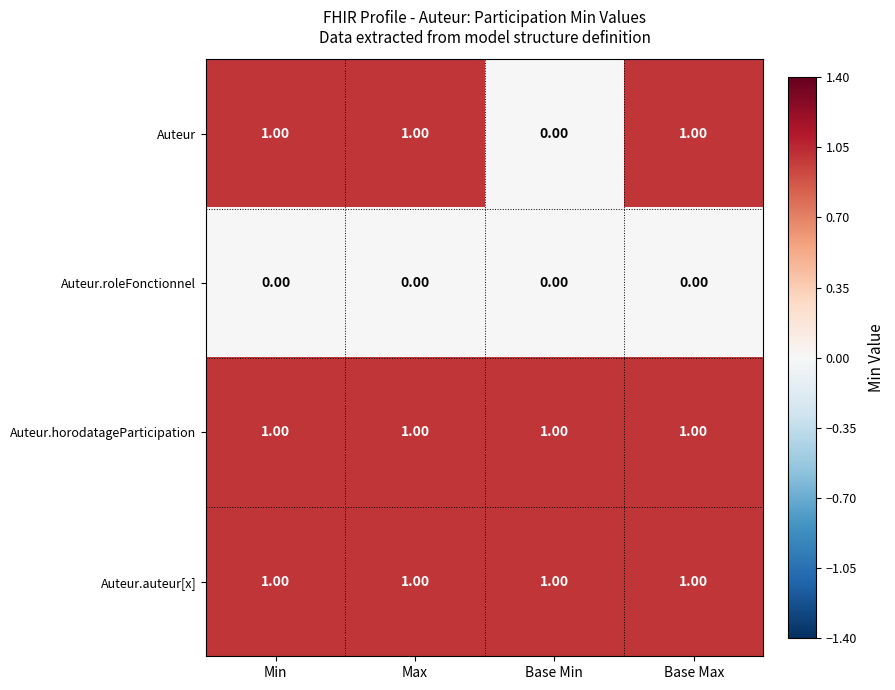

At how many categories does at least one series exceed 0?

4